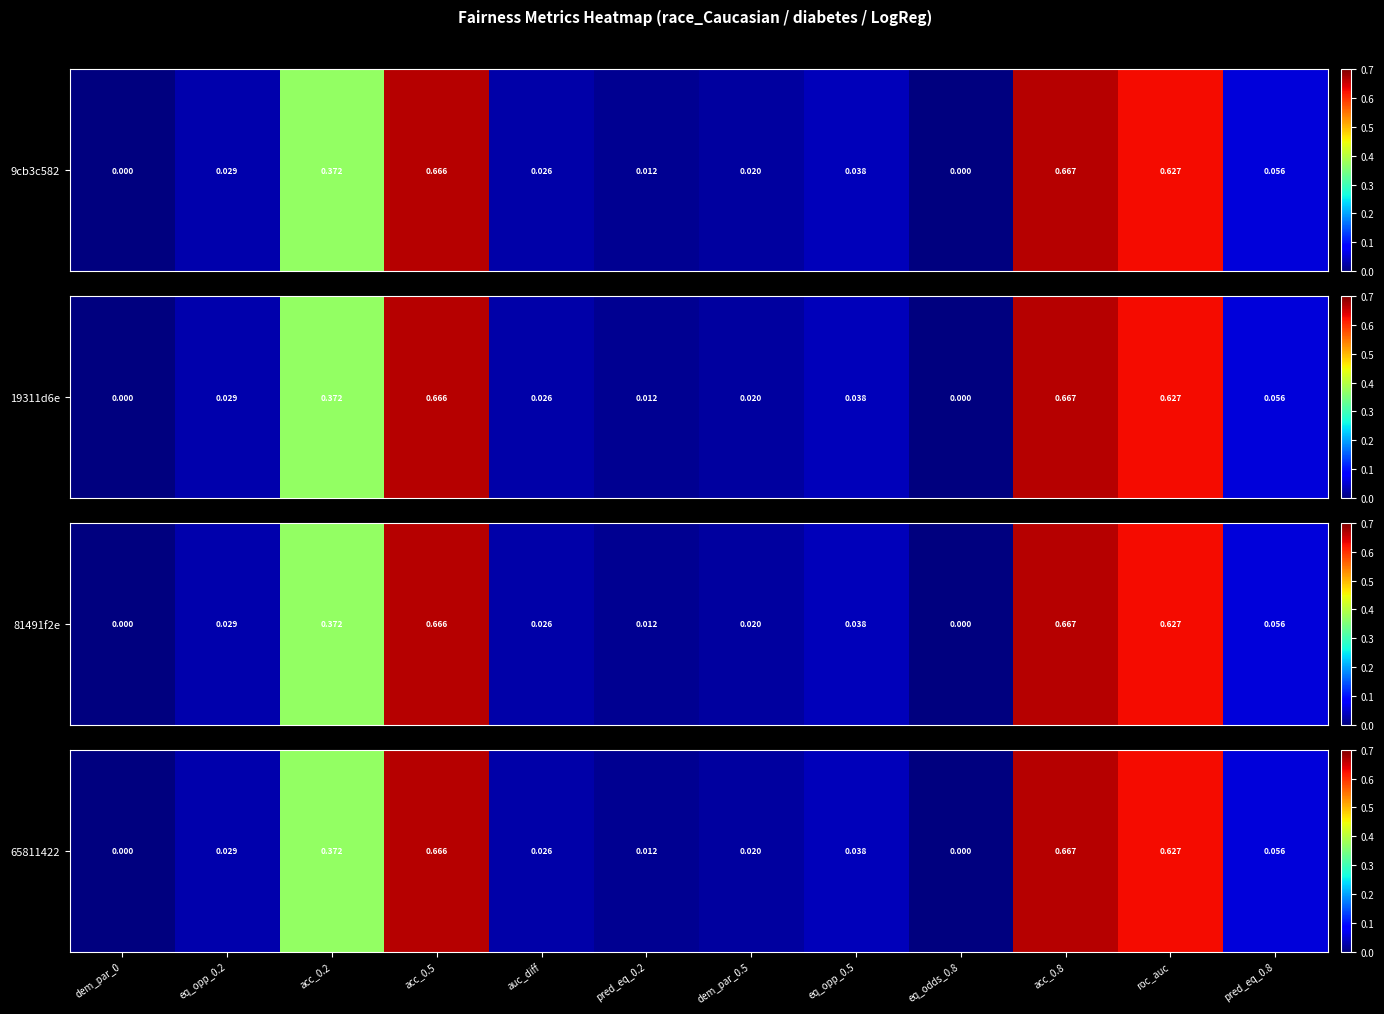

How many distinct data groups are displayed?

1